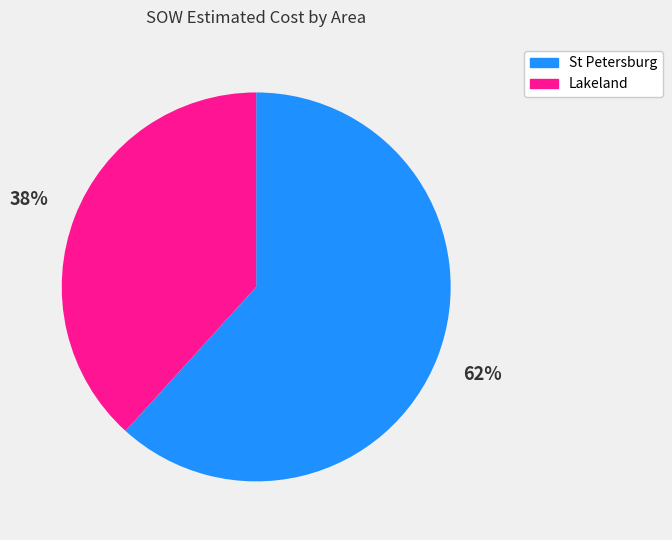

To the nearest percent, what is the average slice percentage?

50%